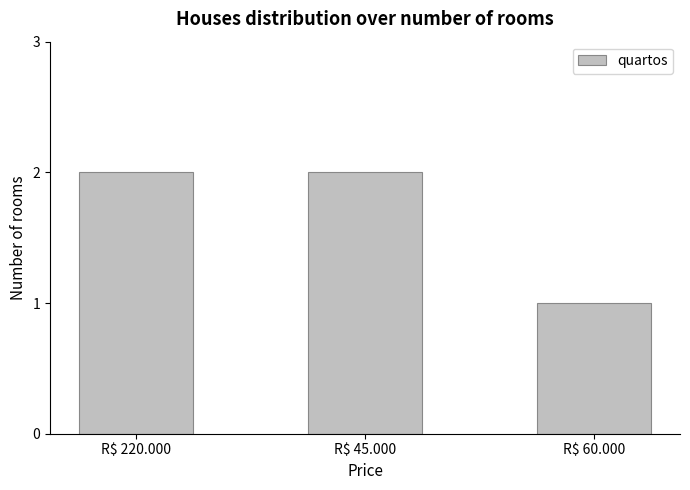

What is the smallest value displayed?

1